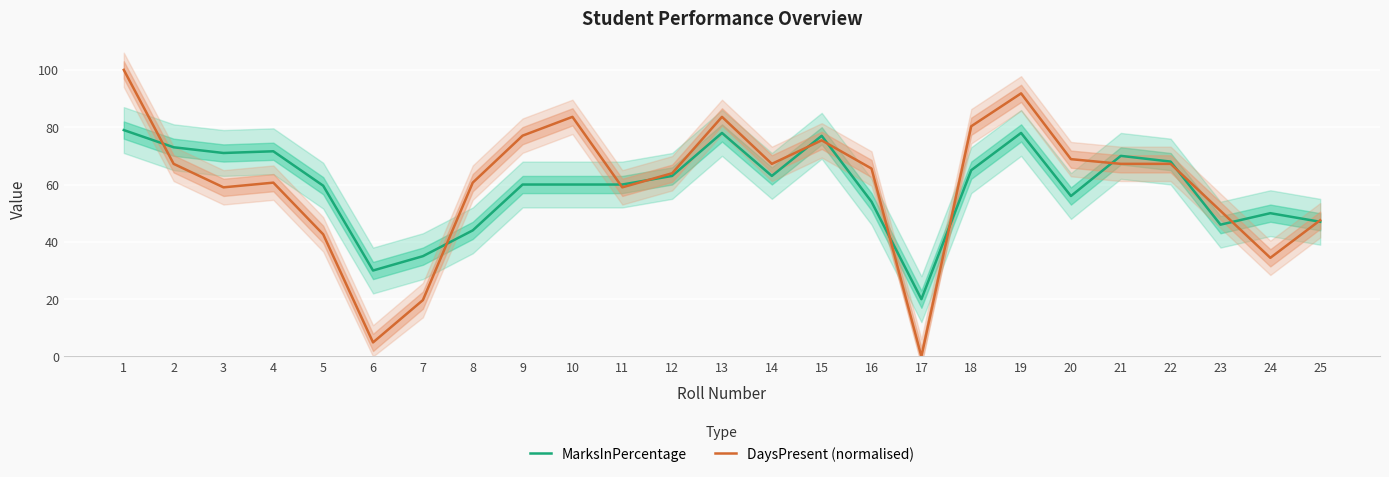

Between which two adjacent categories do MarksInPercentage and DaysPresent (normalised) first intersect?

1 and 2